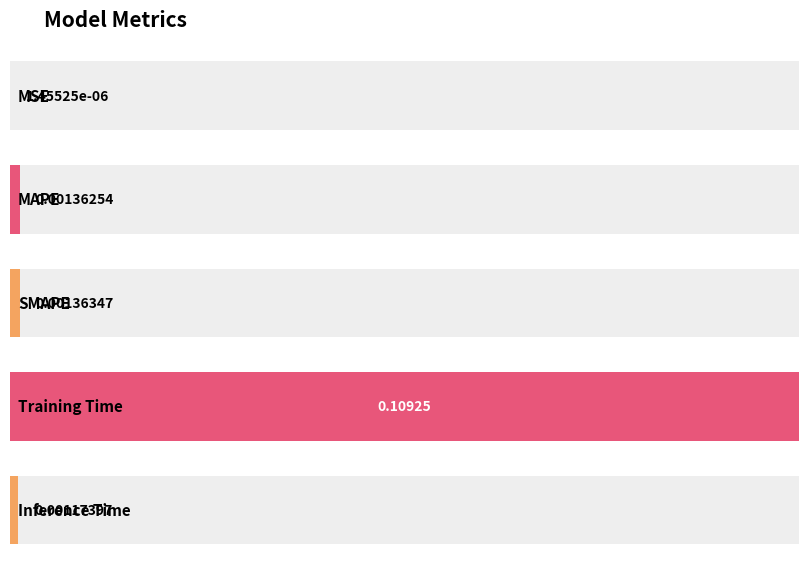

Are the bars horizontal?

Yes